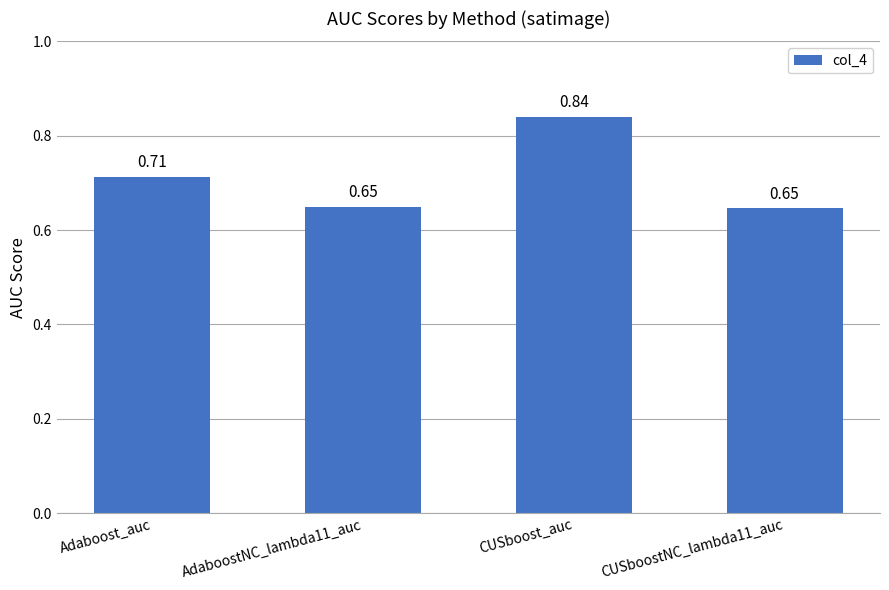

What is the label of the 2nd bar from the right?

CUSboost_auc